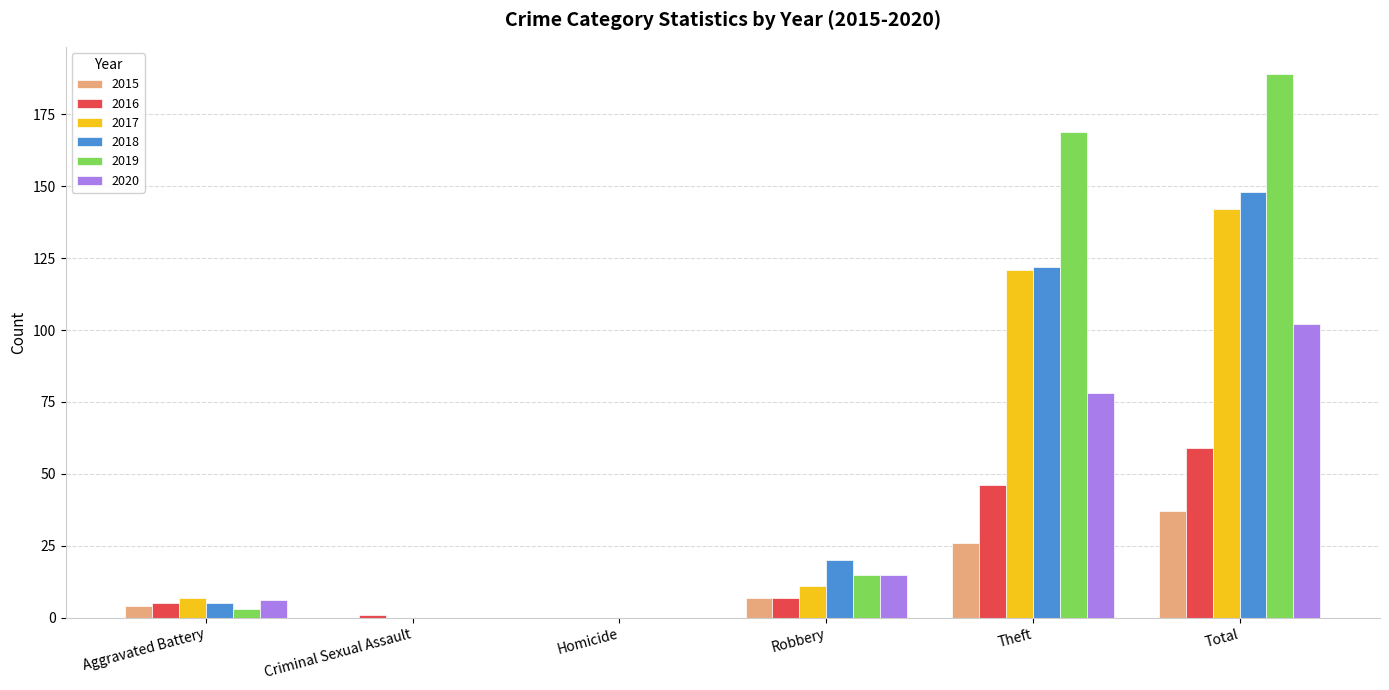

What is the average value of the 2019 series?

63